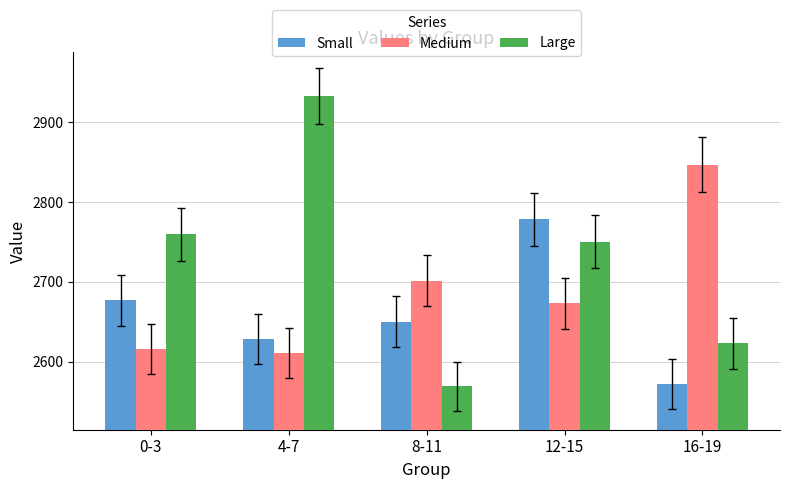

True or false: Small has a value of 852.3 at 0-3.

False